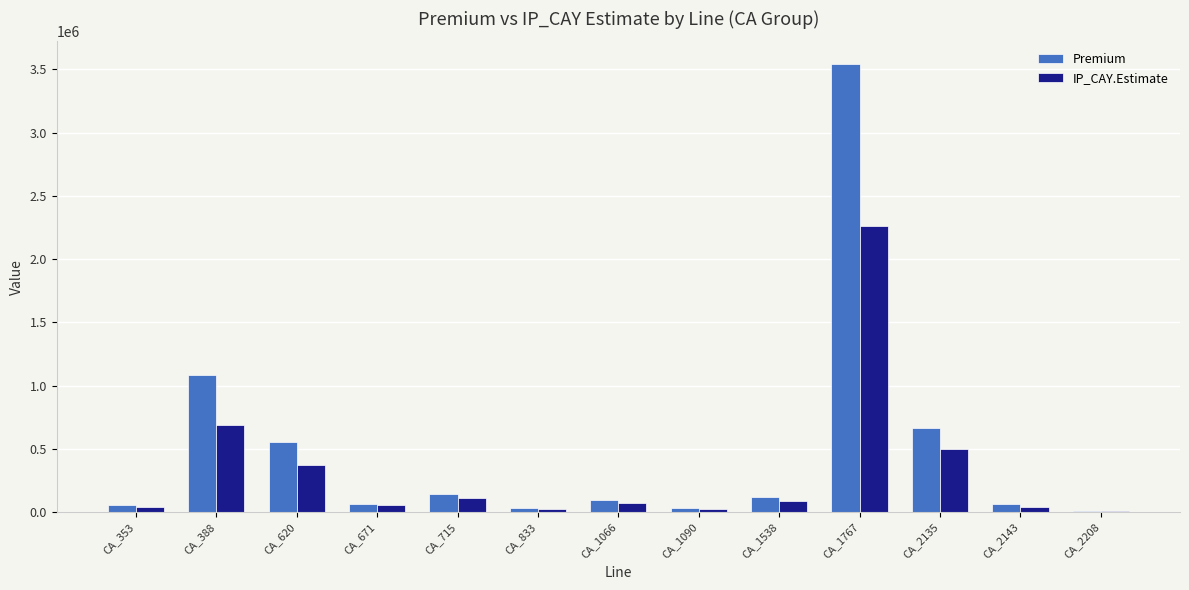

Are the bars horizontal?

No